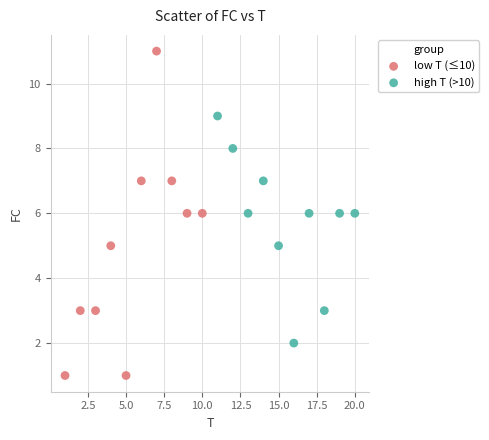

Which series has the largest Y range (max minus min)?

low T (≤10)